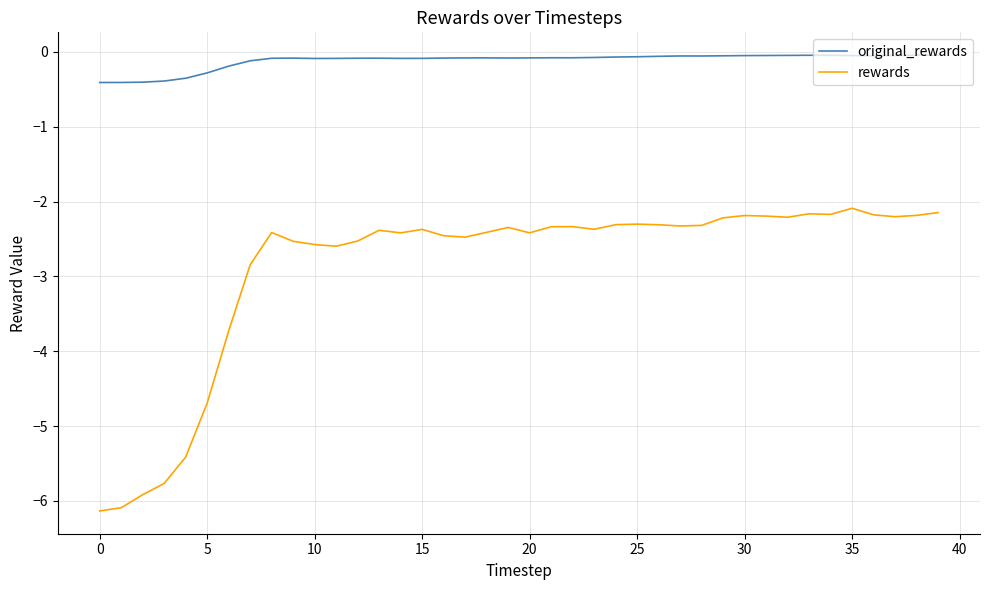

Which series has the widest spread of values?

rewards